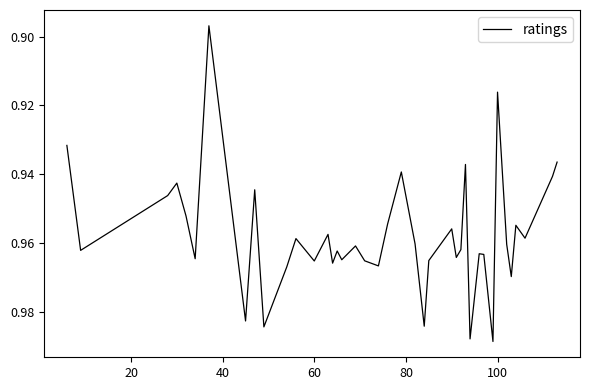

Does the chart display data point markers on the line(s)?

No